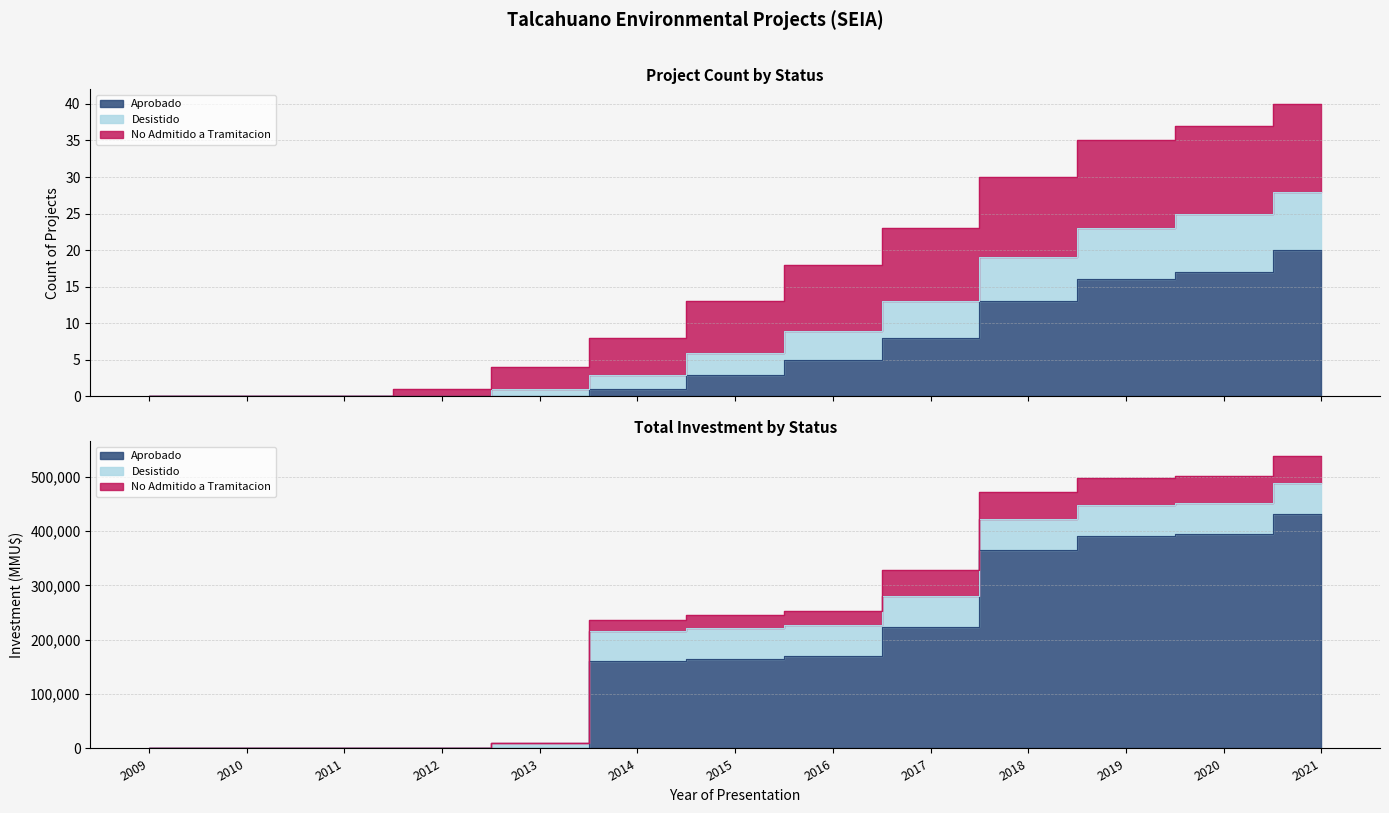

What is the average value of the Aprobado series?

6